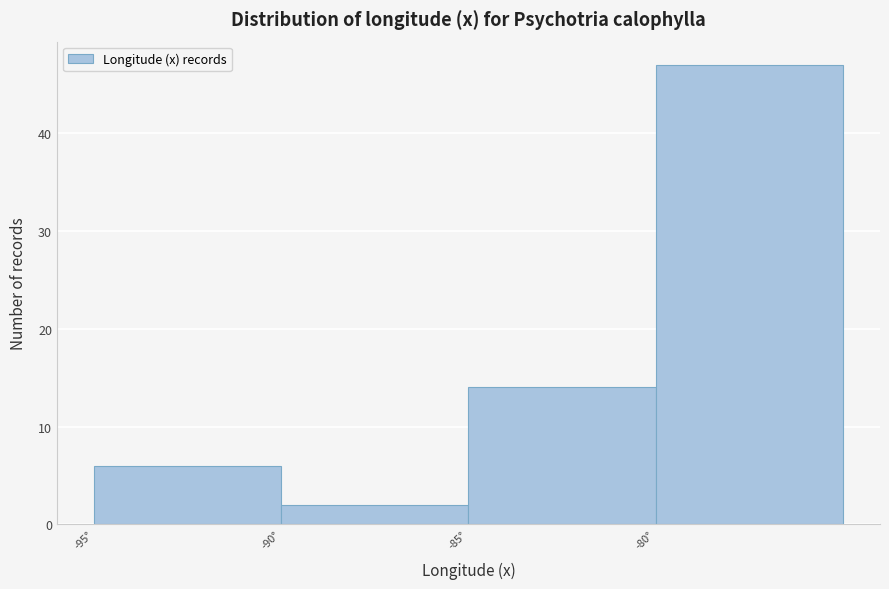

Reading left to right, list every bar in this chart as the range it spans on the x-axis followed by its height. The values are not printed on the chart, so give them approximately, as read against the axis.

-95 to -90: 6
-90 to -85: 2
-85 to -80: 14
-80 to -75: 47